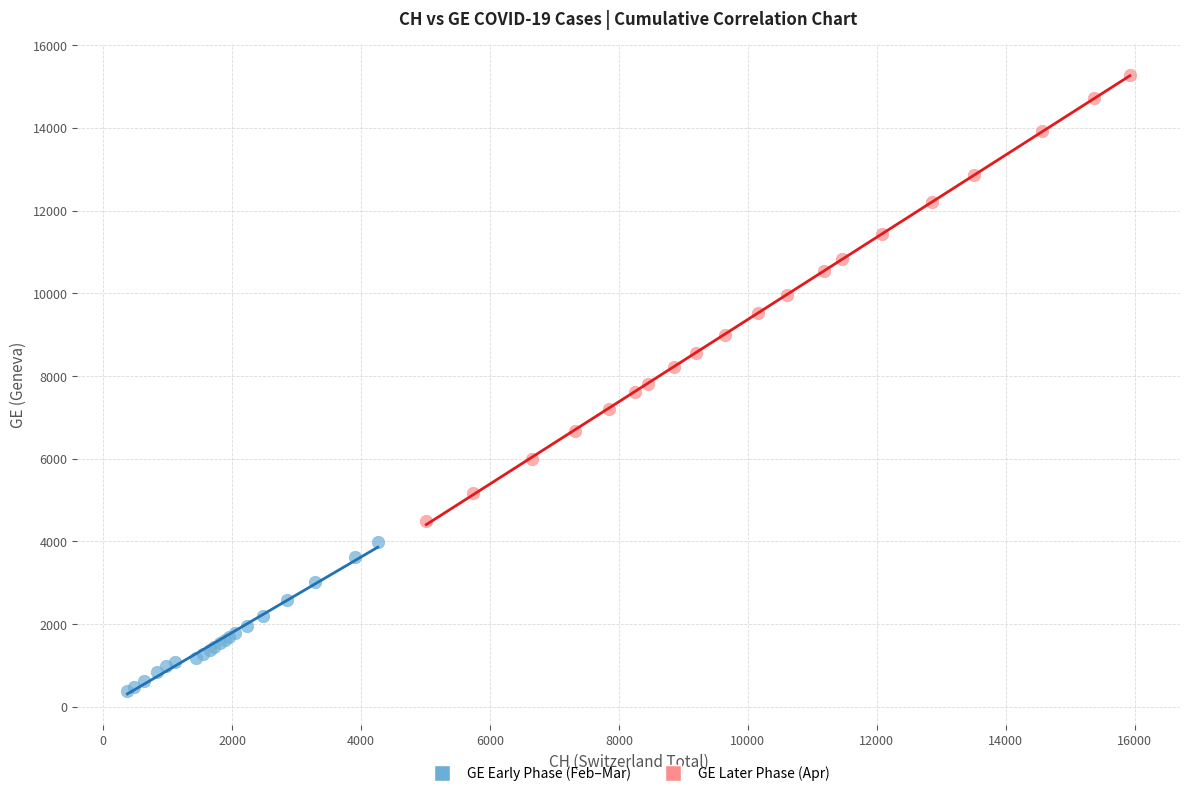

Which series reaches the minimum Y coordinate?

GE Early Phase (Feb–Mar)